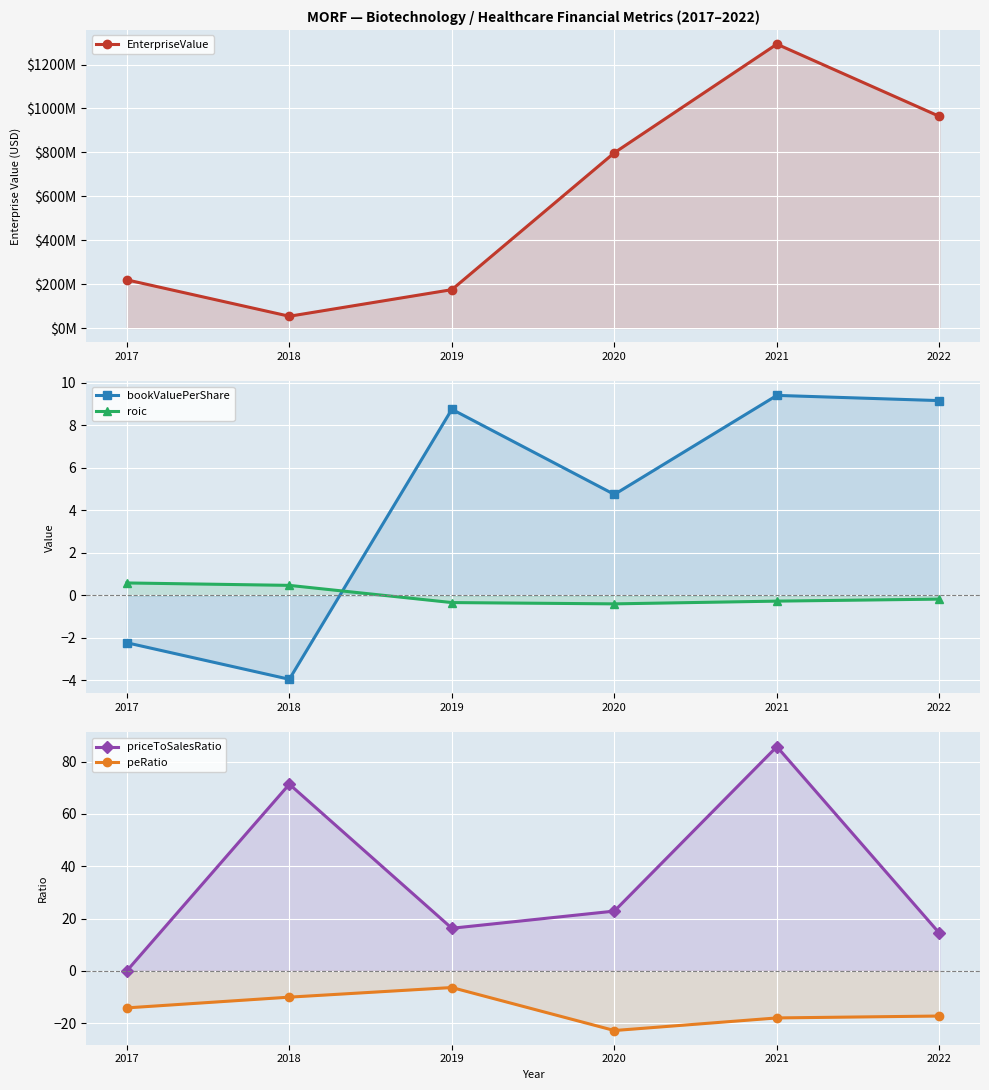

What is the approximate value of EnterpriseValue at 2022?

964075321.5